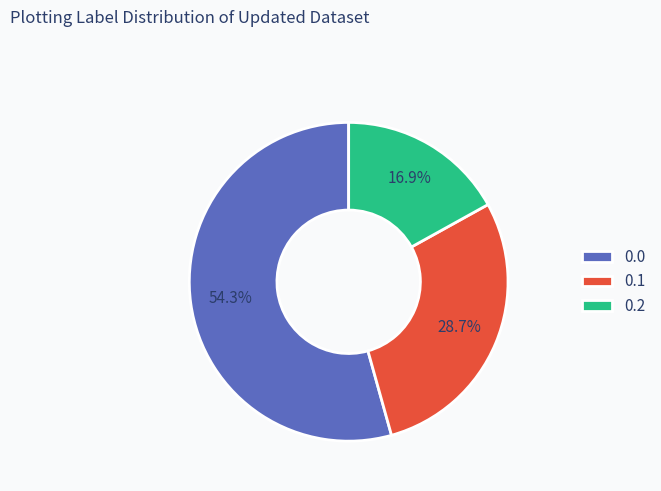

Rank the categories by value from lowest to highest.

0.2, 0.1, 0.0